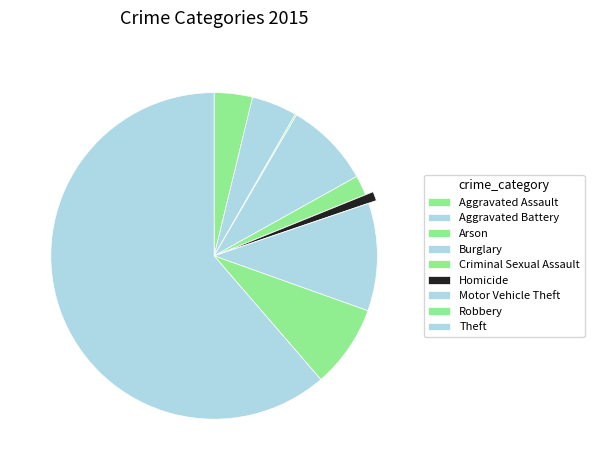

How much of the chart is everything except Motor Vehicle Theft?

89.3%